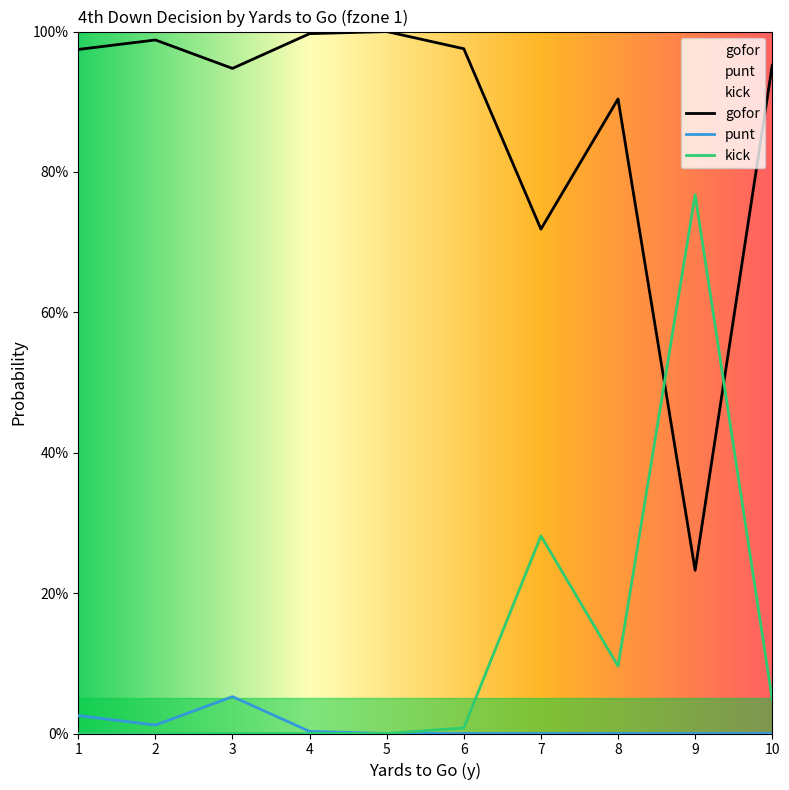

Reading right to left, transcribe all the data shown in this chart.

gofor: 10=1.0	9=0.2	8=0.9	7=0.7	6=1.0	5=1.0	4=1.0	3=0.9	2=1.0	1=1.0
punt: 10=0.0	9=0.0	8=0.0	7=0.0	6=0.0	5=0.0	4=0.0	3=0.1	2=0.0	1=0.0
kick: 10=0.0	9=0.8	8=0.1	7=0.3	6=0.0	5=0.0	4=0.0	3=0.0	2=0.0	1=0.0